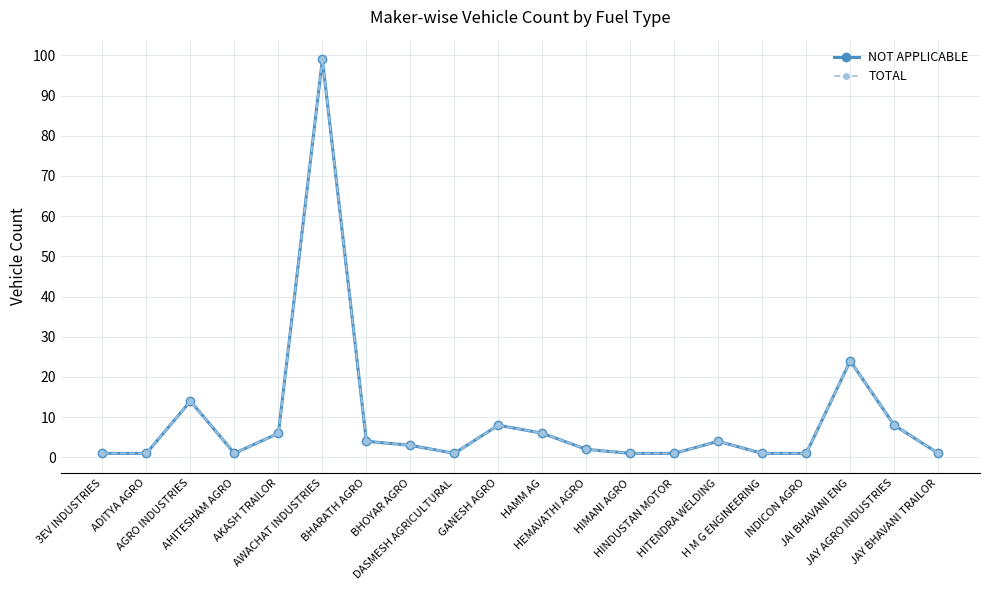

Does the chart display data point markers on the line(s)?

Yes